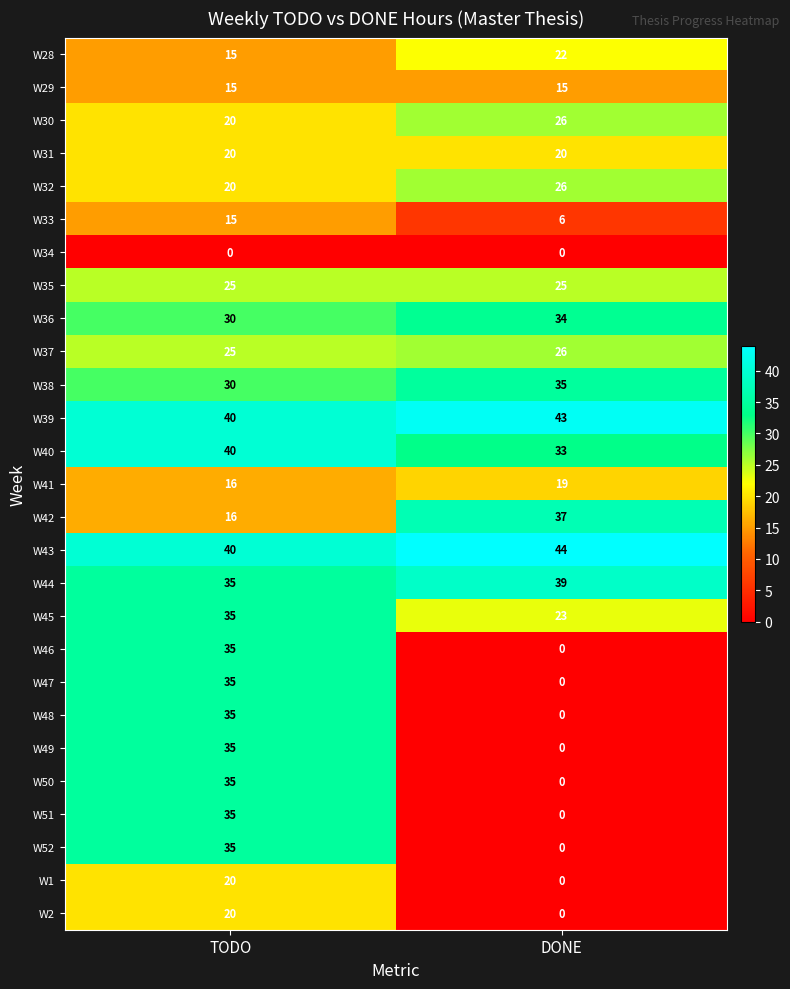

The value of W2 at DONE is 10. True or false?

False